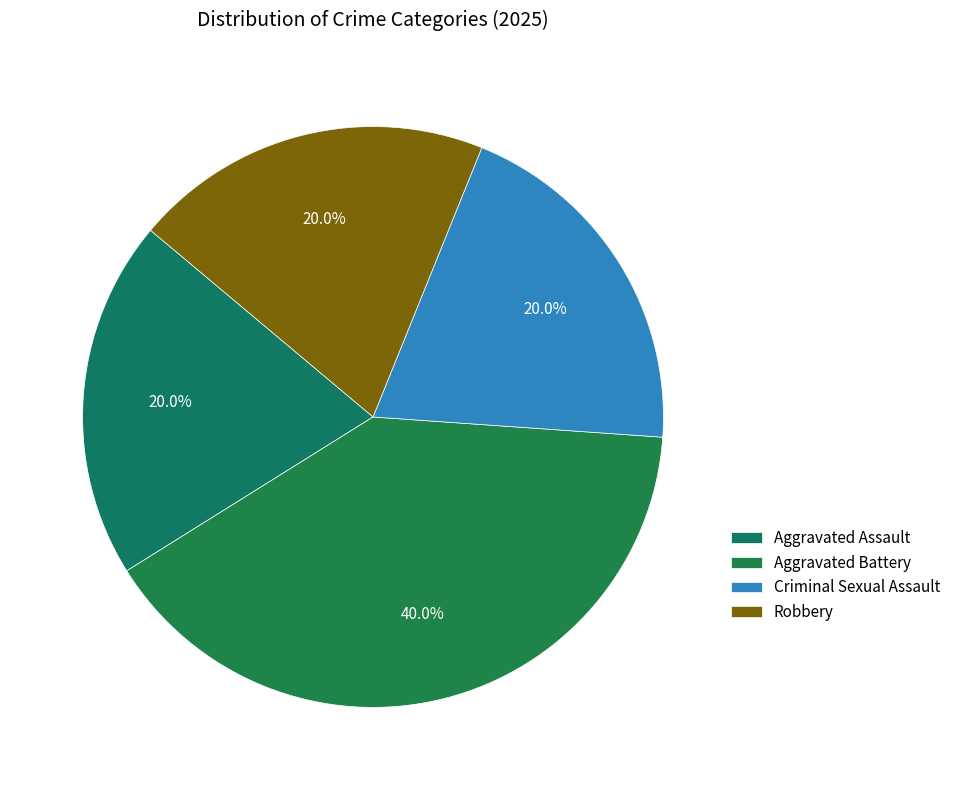

Does Aggravated Assault account for over 50% of the chart?

No